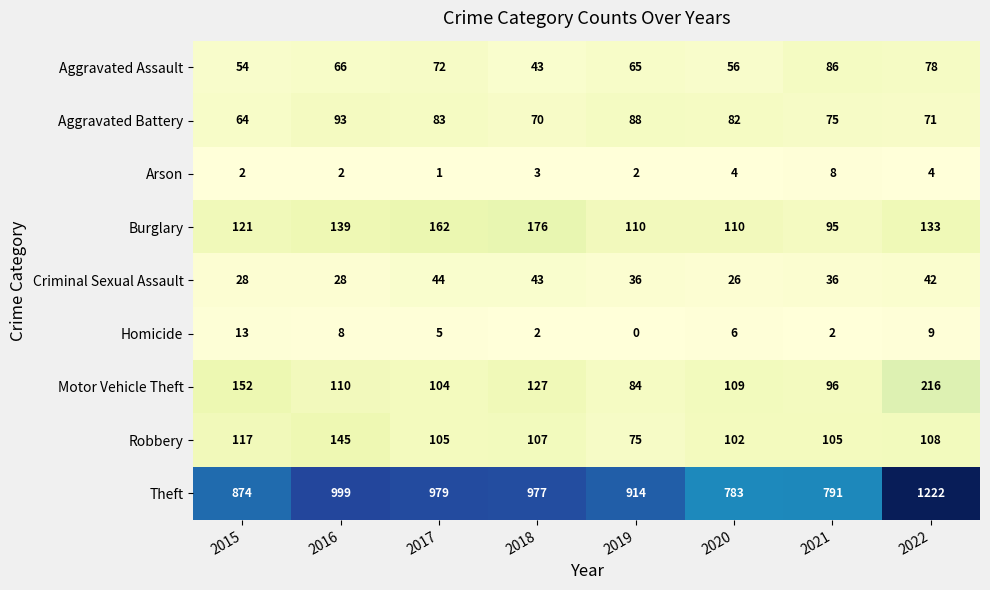

At which category is the sum across all series the highest?

2022